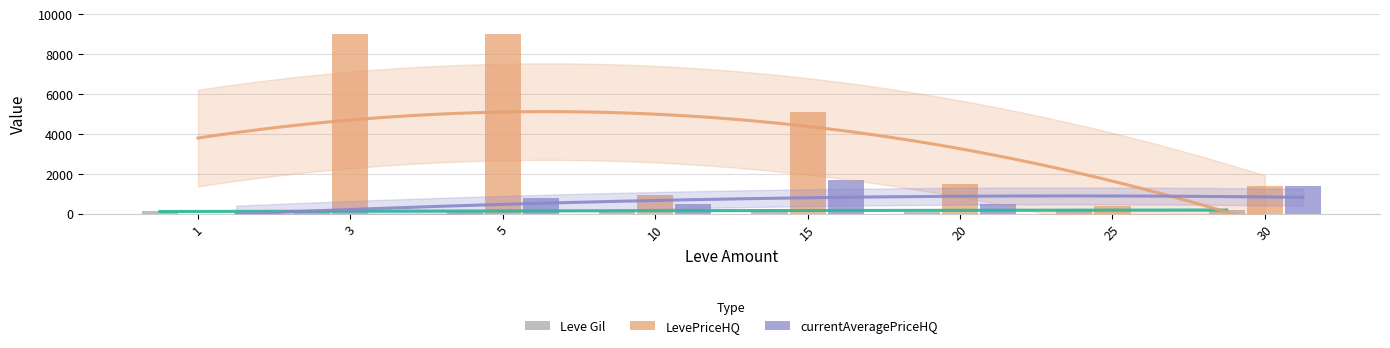

What is the difference between the currentAveragePriceHQ values at 30 and 20?

900